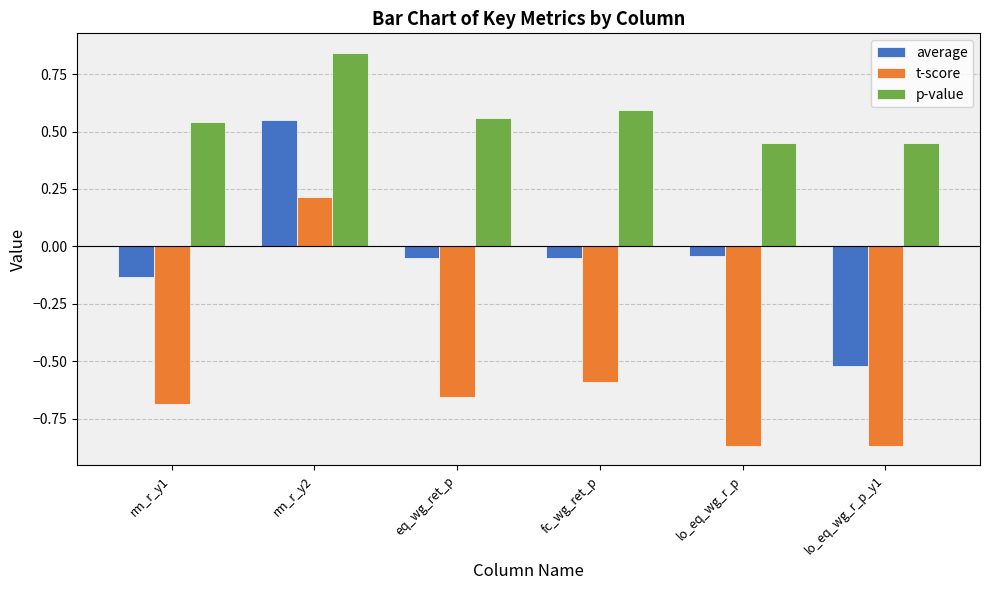

Where is t-score nearest to the value 0?

rm_r_y2